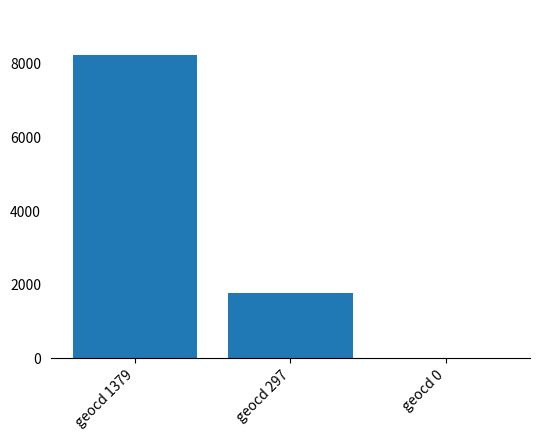

Reading right to left, what are all the values shown in this chart?

geocd 0=0	geocd 297=1772	geocd 1379=8227